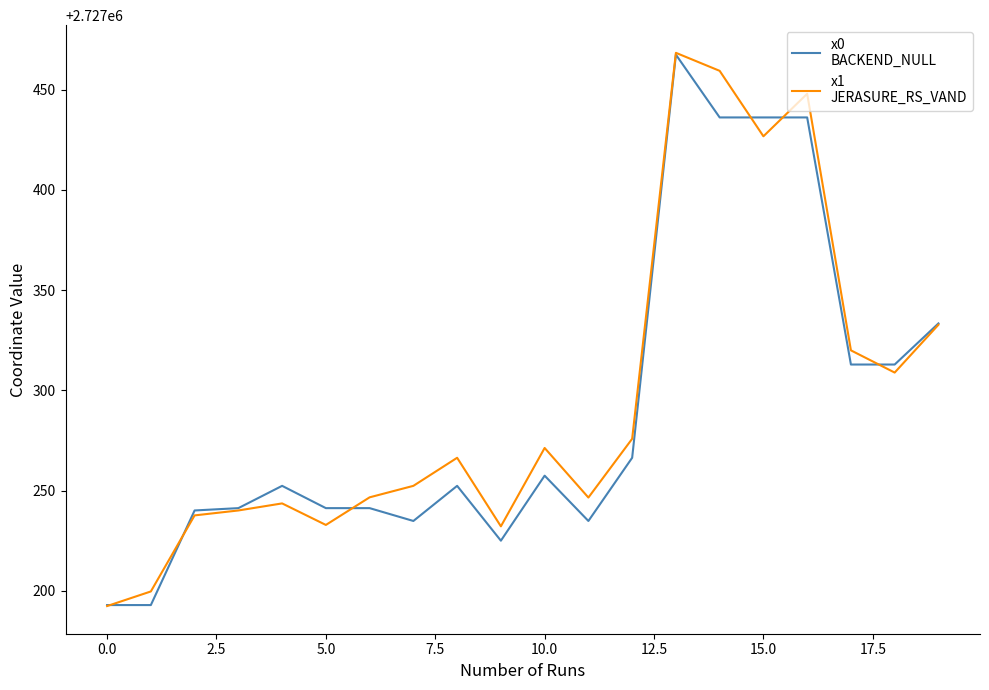

What is the greatest value displayed?

2727468.4